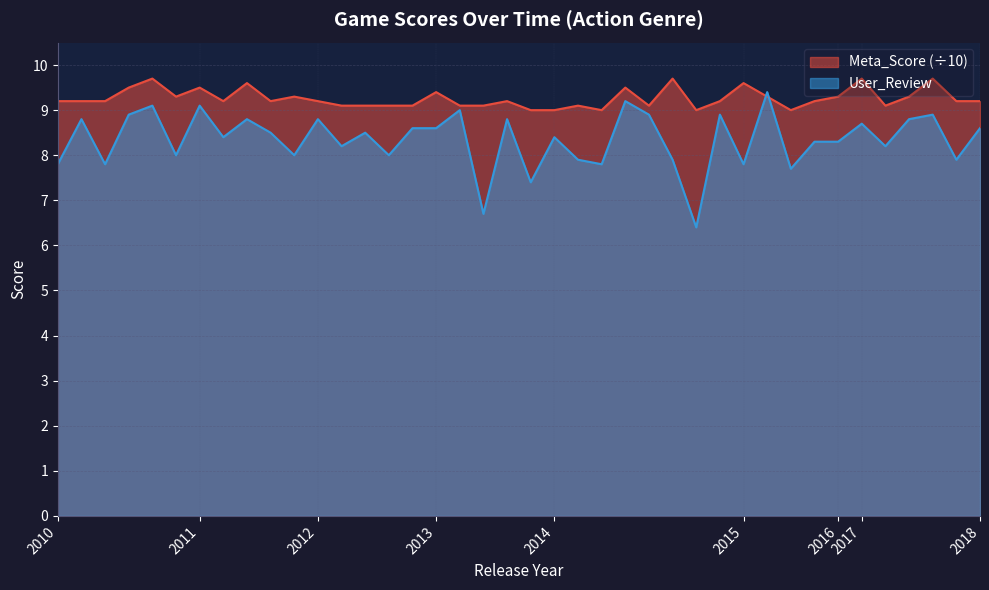

True or false: Meta_Score (÷10) has a value of 15.8 at 2014.

False